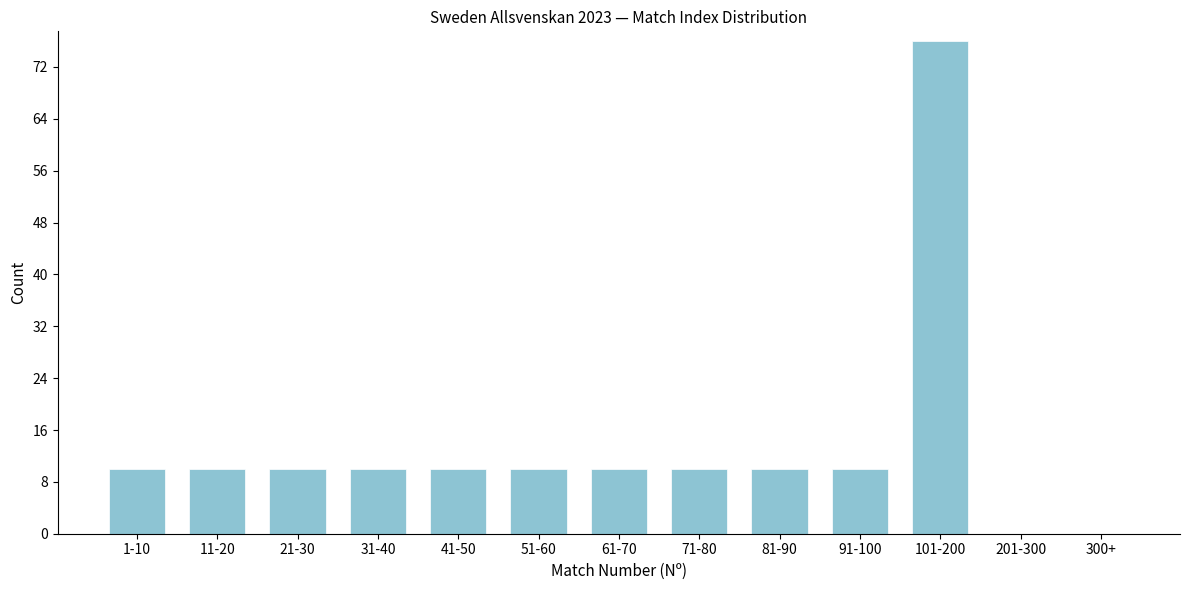

Reading left to right, what are all the values shown in this chart?

1-10=10	11-20=10	21-30=10	31-40=10	41-50=10	51-60=10	61-70=10	71-80=10	81-90=10	91-100=10	101-200=76	201-300=0	300+=0